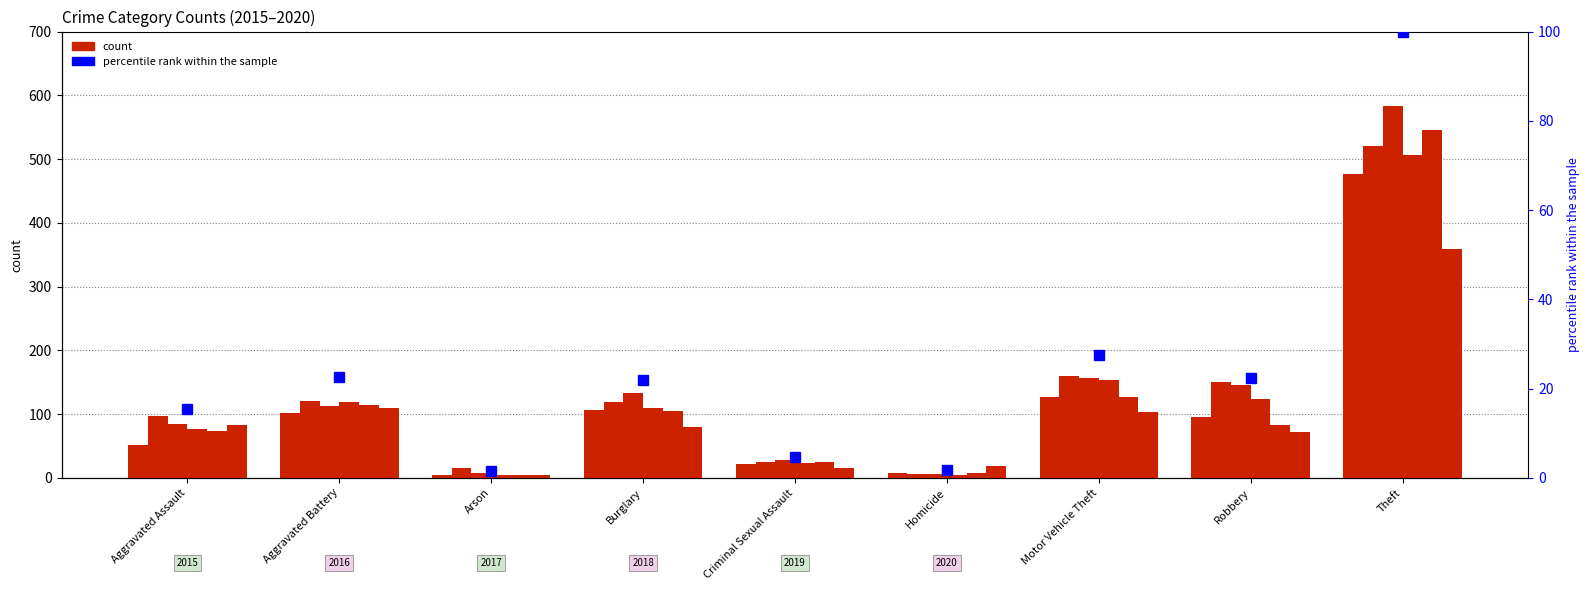

What is the label of the 6th bar from the left?

Homicide